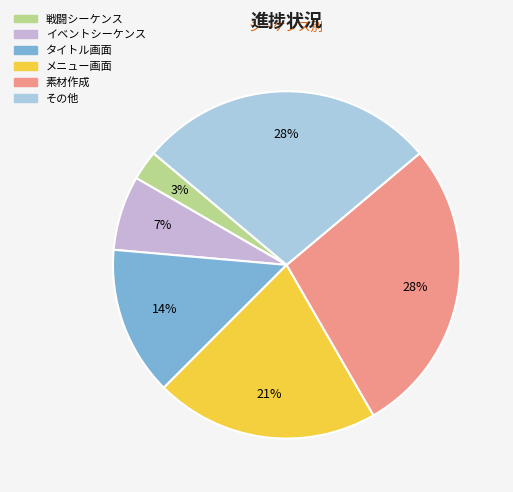

Which has a higher value, イベントシーケンス or タイトル画面?

タイトル画面